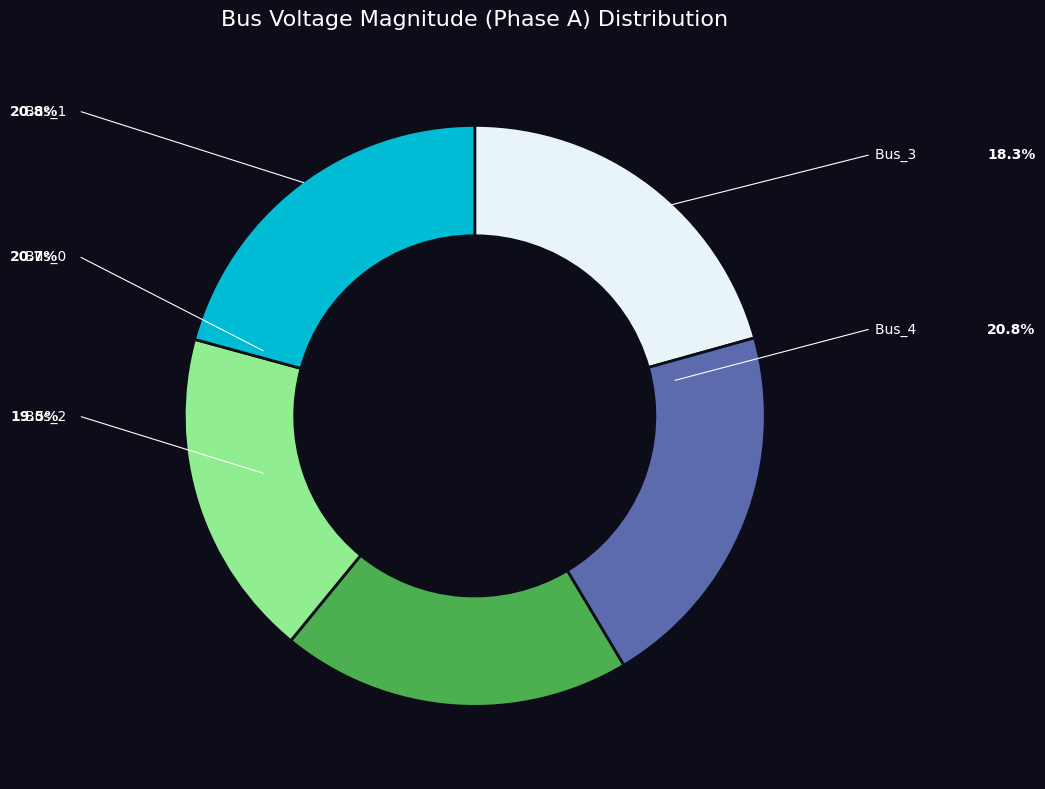

To the nearest percent, what percentage of the pie is Bus_2?

19%